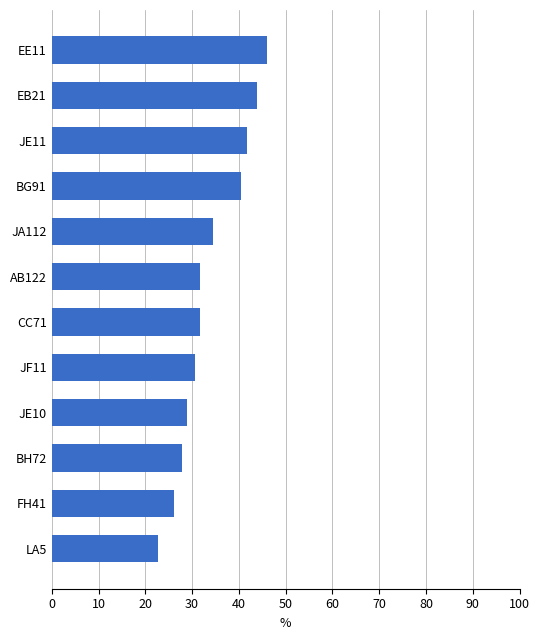

Does the chart contain any negative values?

No